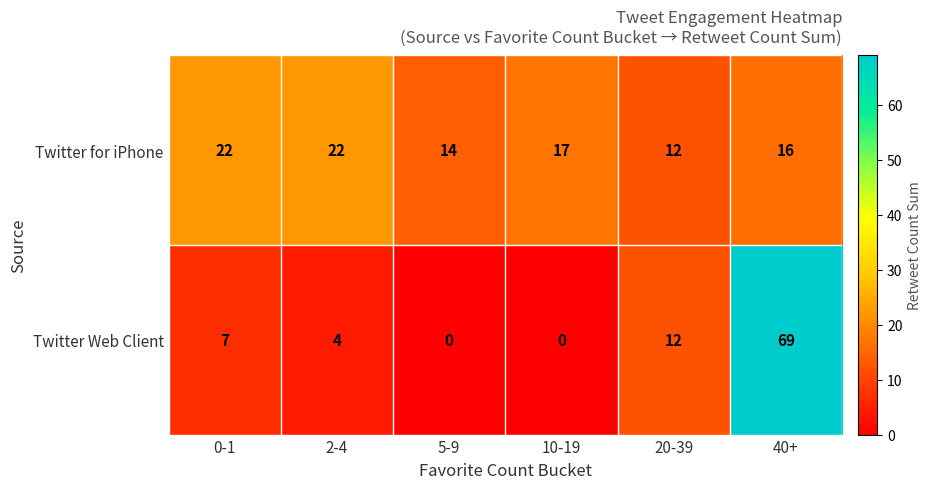

What is the difference between the second highest and minimum values in the Twitter for iPhone series?

10